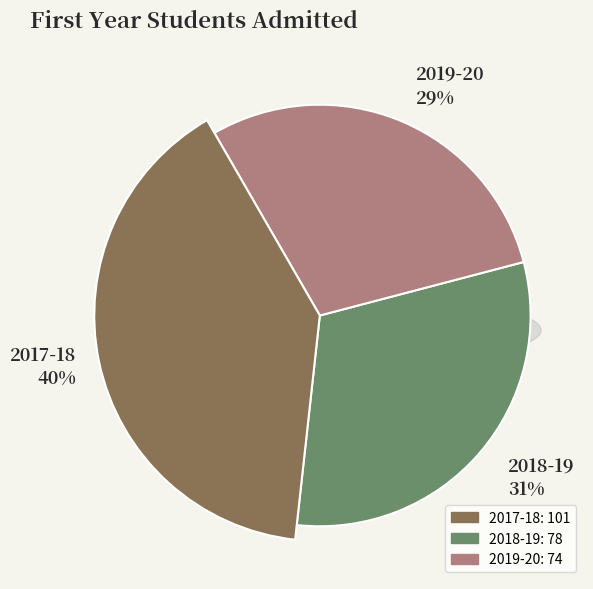

Is the sum of 2018-19 and 2017-18 greater than half?

Yes